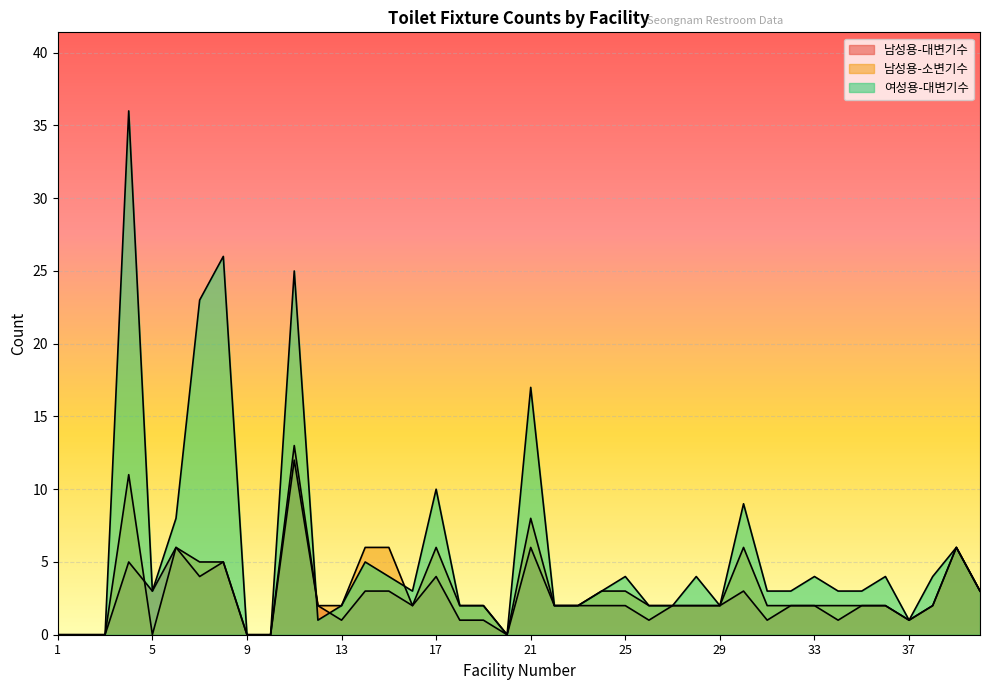

Between 8 and 30, which series saw the biggest shift?

여성용-대변기수